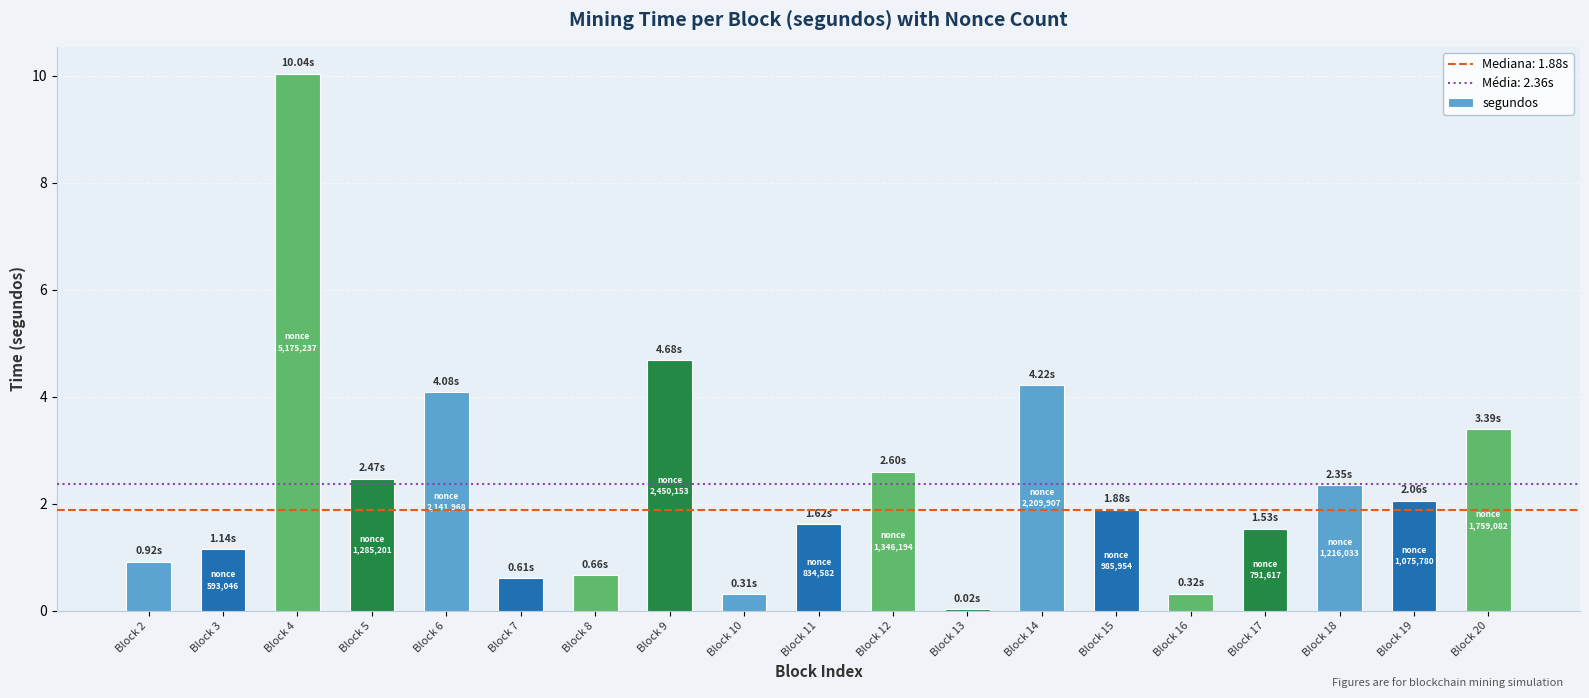

The chart shows a value of 1.1 at Block 3. True or false?

True